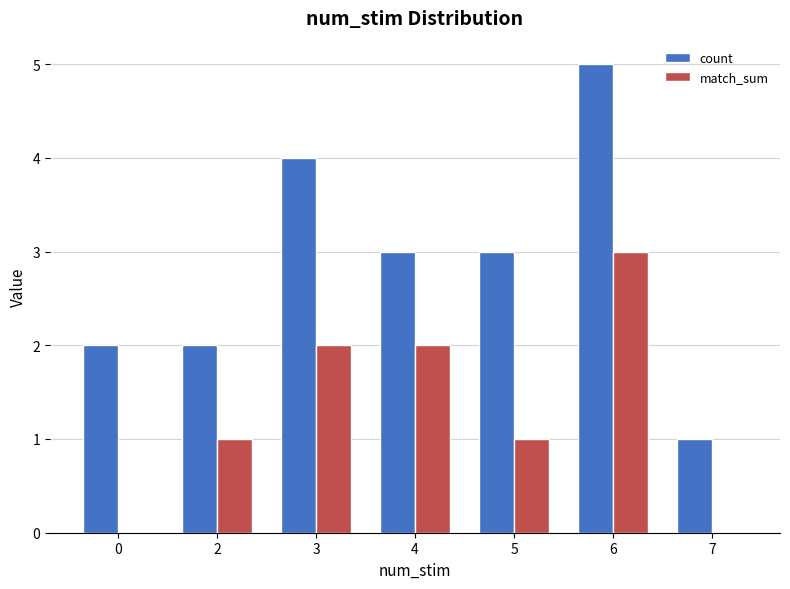

What is the approximate value of count at 6?

5